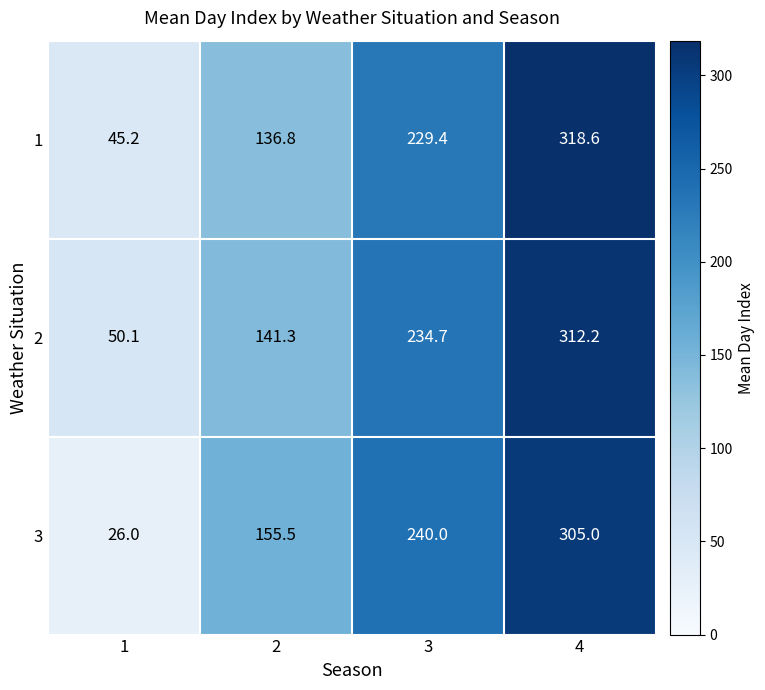

At 2, list the series in order from largest to smallest.

3, 2, 1